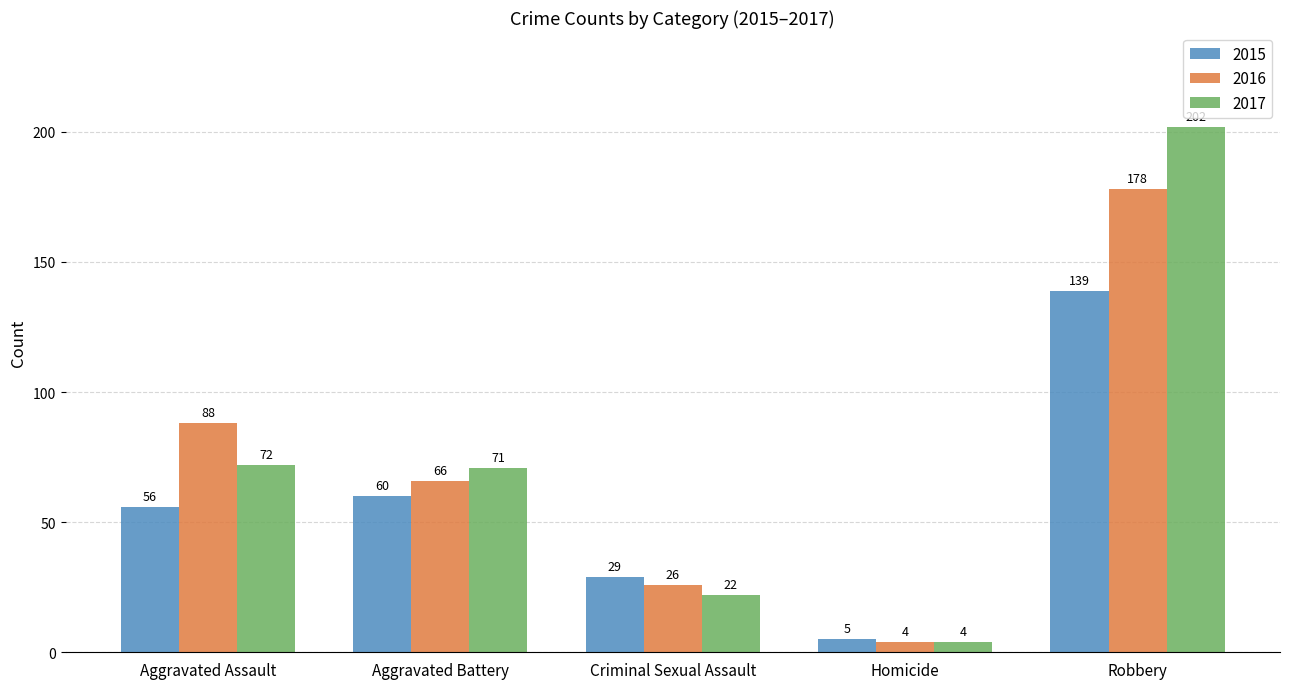

What is the label of the 3rd bar from the right?

Criminal Sexual Assault